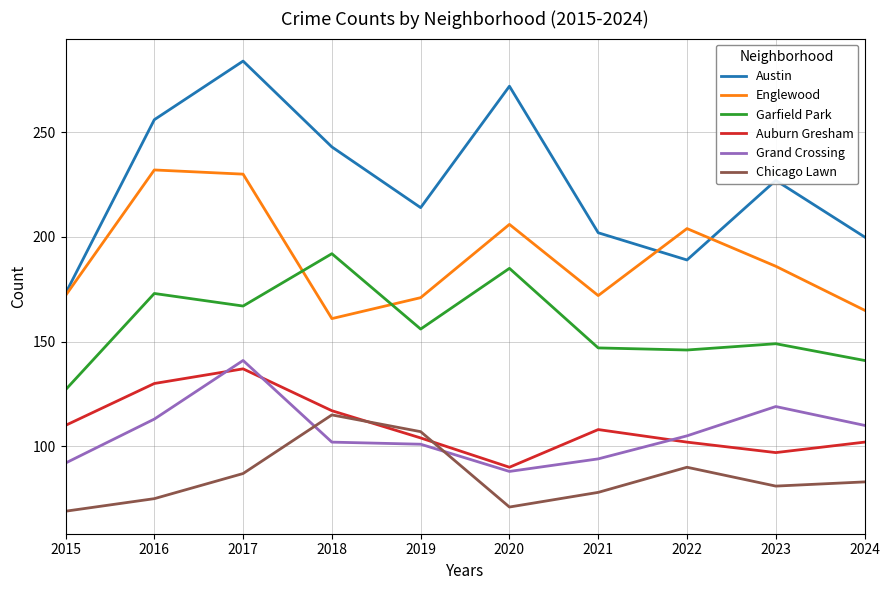

What is the highest value of the Garfield Park series?

192